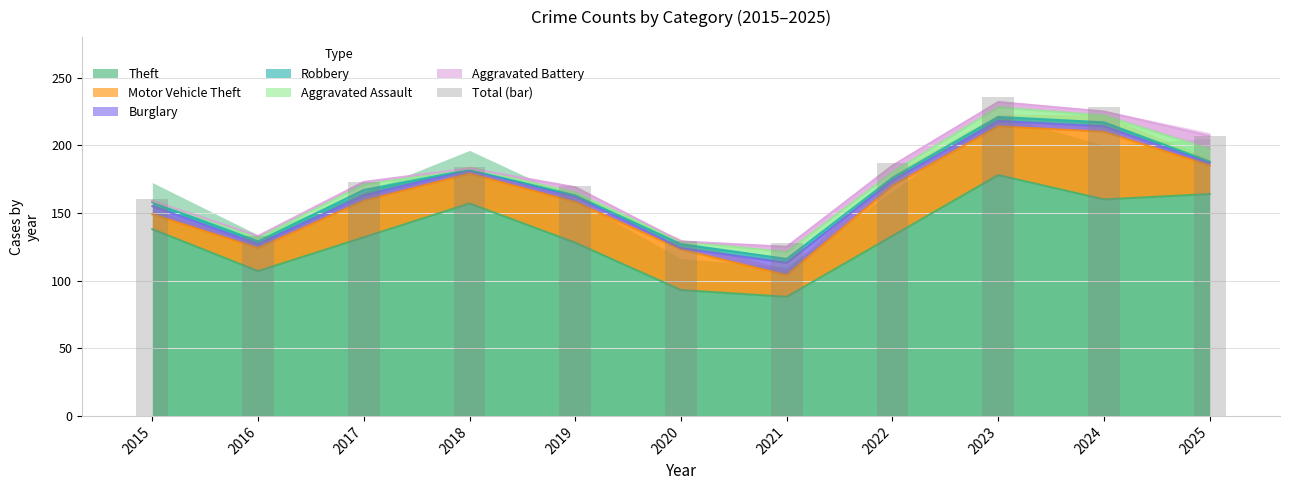

At which label is the value closest to 182?

2018